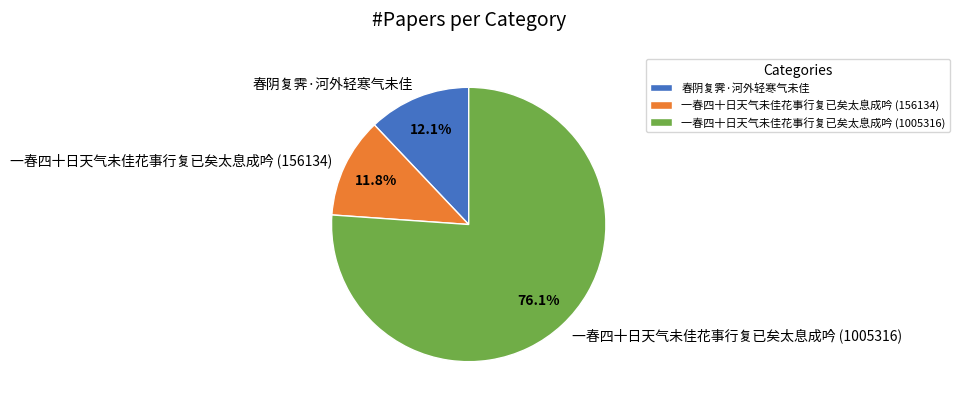

Which has a higher value, 春阴复霁·河外轻寒气未佳 or 一春四十日天气未佳花事行复已矣太息成吟 (1005316)?

一春四十日天气未佳花事行复已矣太息成吟 (1005316)